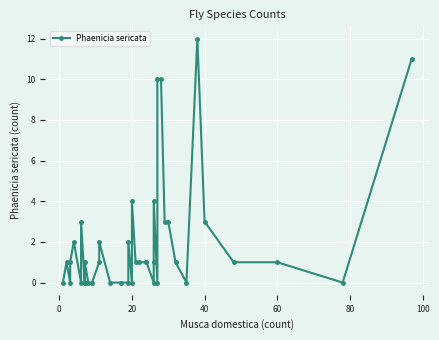

Reading left to right, what are all the values shown in this chart?

0	1	0	1	2	0	3	0	0	1	0	0	1	2	0	0	0	2	0	4	1	1	1	1	0	1	4	0	10	10	3	3	1	0	12	3	1	1	0	11